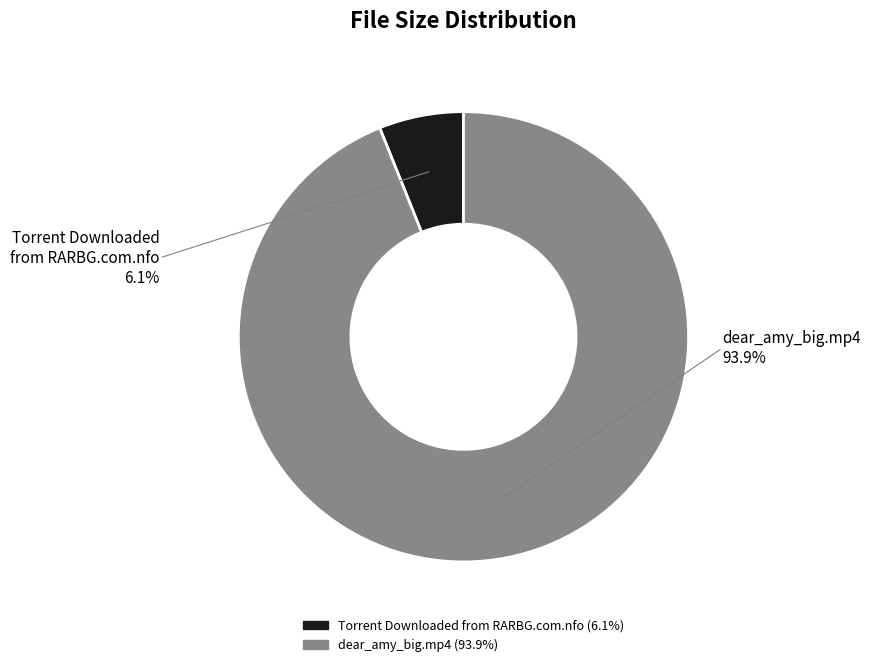

To the nearest percent, what percentage of the pie is Torrent Downloaded from RARBG.com.nfo?

6%